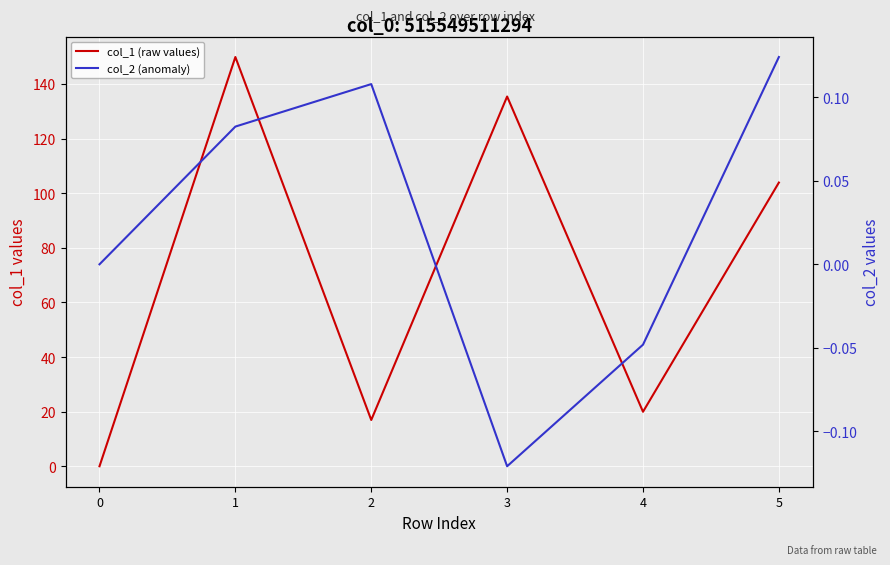

Which series has the largest total across all categories?

col_1 (raw values)